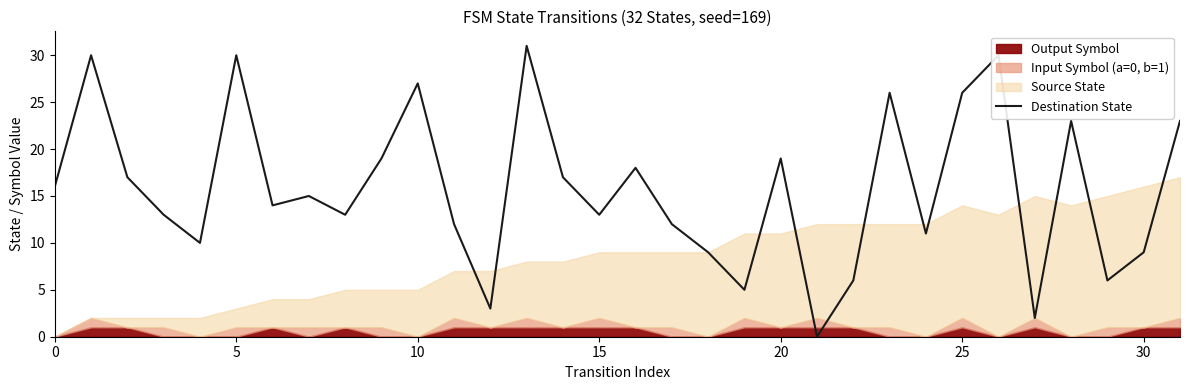

What is the value of the 32nd point from the left?

23